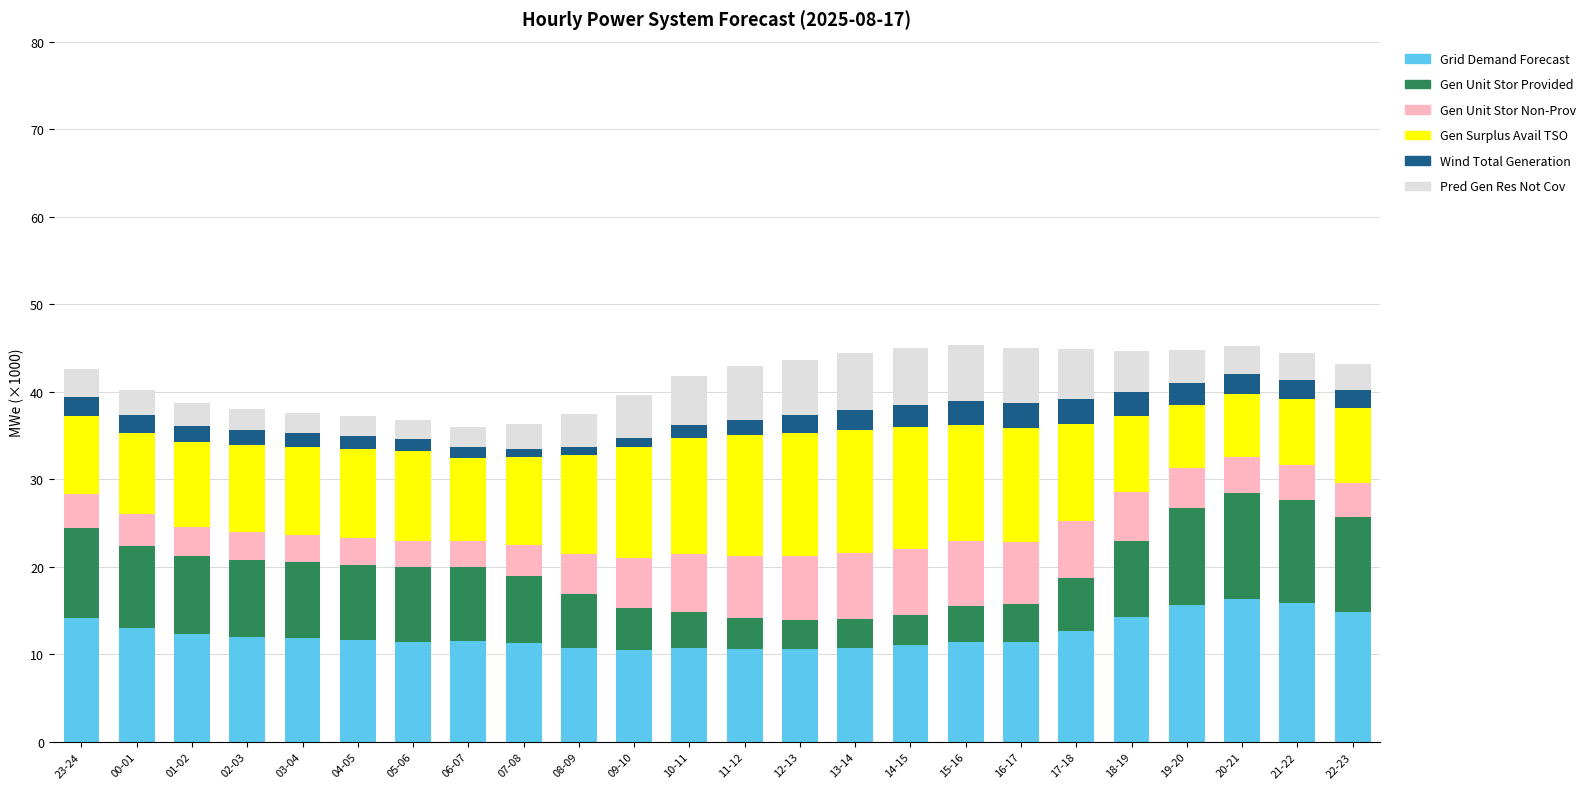

What is the total value across all series at 20-21?

45.3